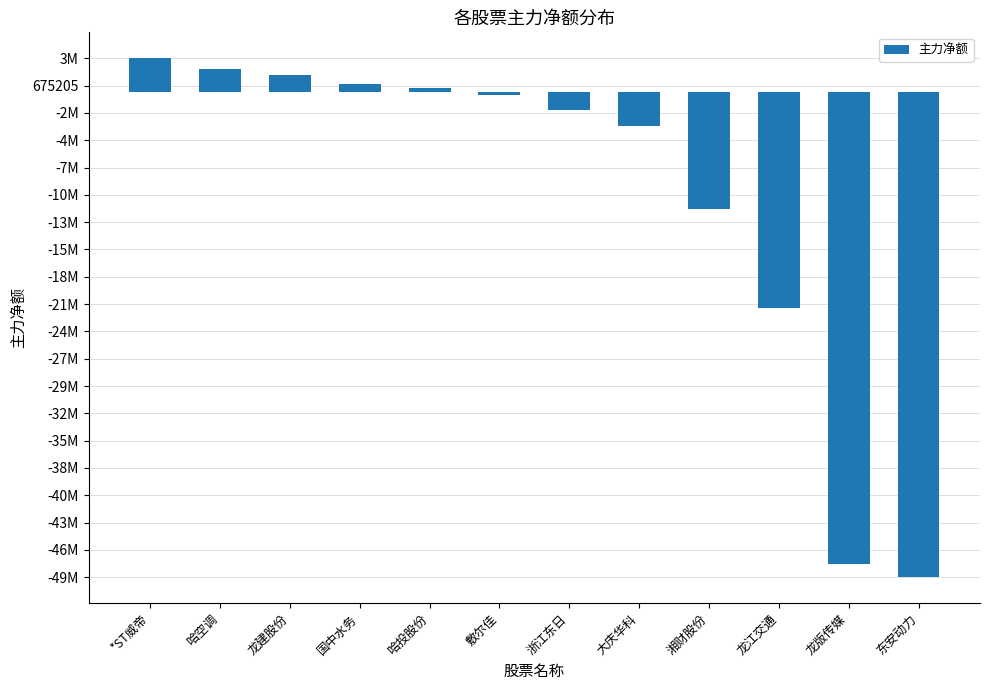

At which category does the chart reach its peak across all series?

*ST威帝